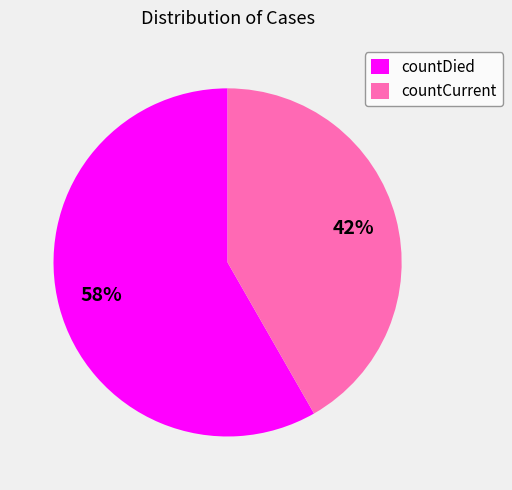

Which has a higher value, countDied or countCurrent?

countDied